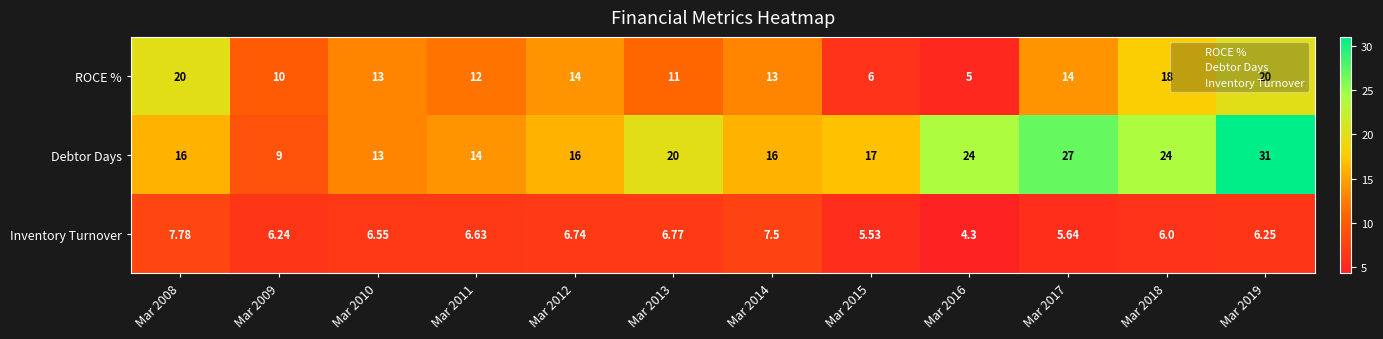

Which series has the largest total across all categories?

Debtor Days